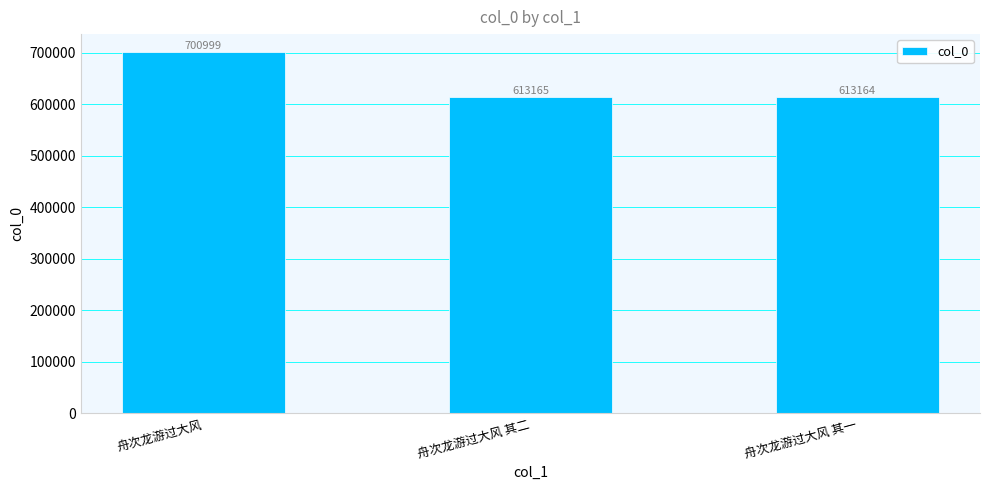

Rank the categories by value from lowest to highest.

舟次龙游过大风 其一, 舟次龙游过大风 其二, 舟次龙游过大风